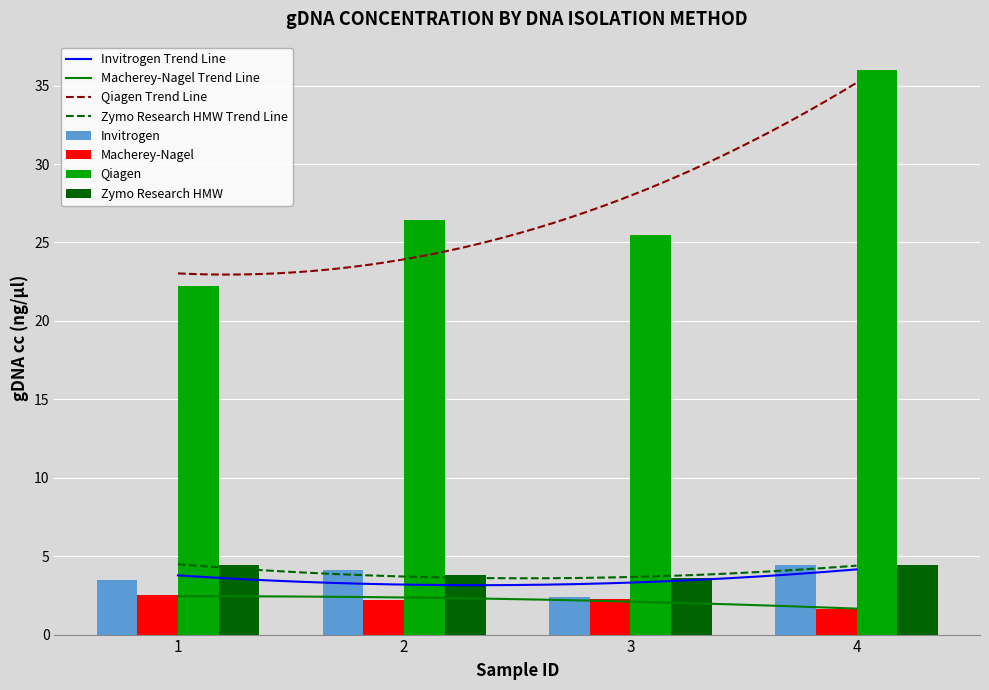

True or false: Zymo Research HMW has a value of 3.8 at 2.

True